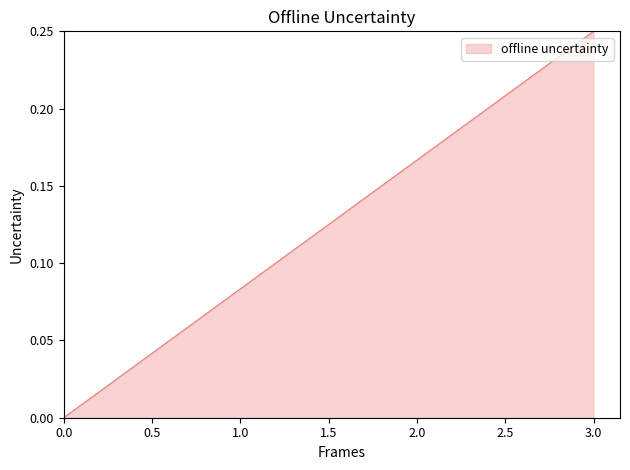

List the labels in order of value, smallest first.

0.0, 1.0, 2.0, 3.0